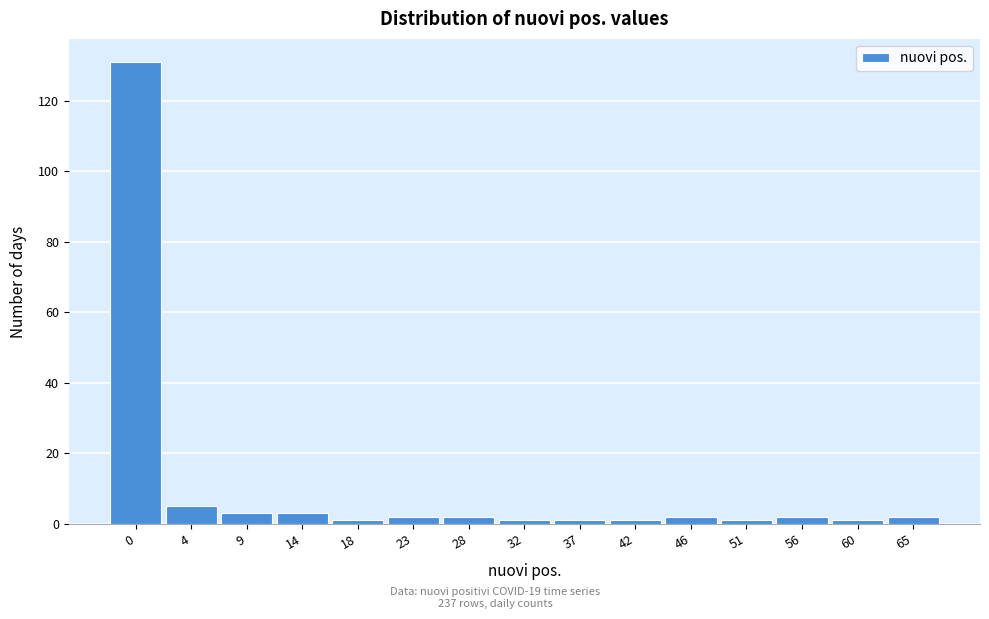

Reading left to right, transcribe all the data shown in this chart.

0=131	4=5	9=3	14=3	18=1	23=2	28=2	32=1	37=1	42=1	46=2	51=1	56=2	60=1	65=2